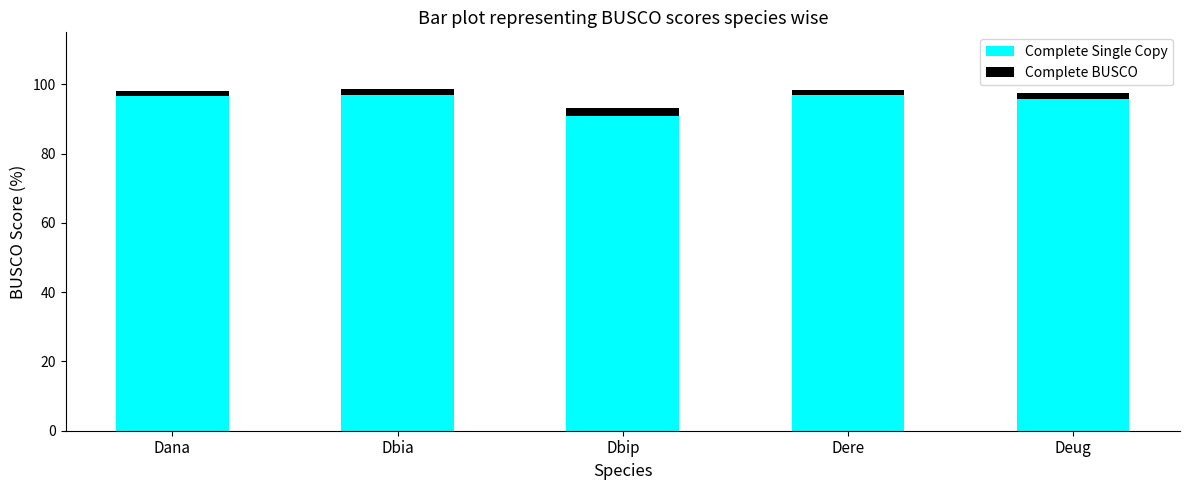

Is it true that Complete Single Copy equals 131.2 at Dbia?

False